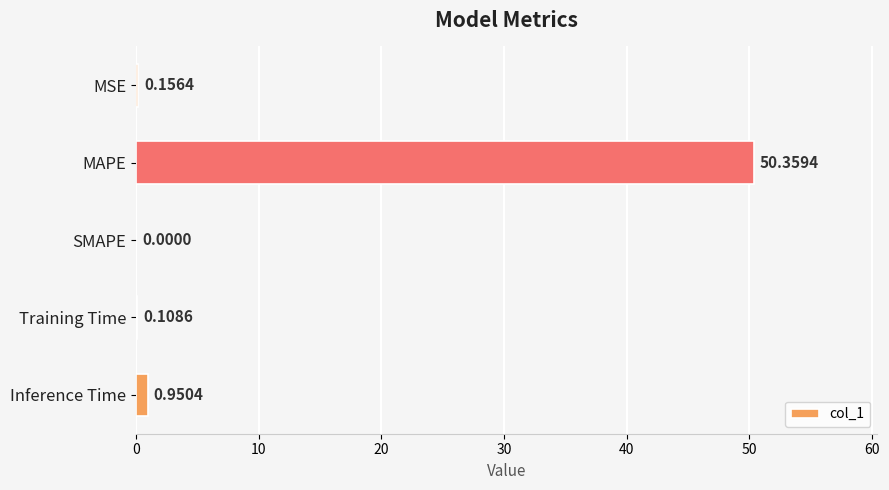

What is the greatest value displayed?

50.4